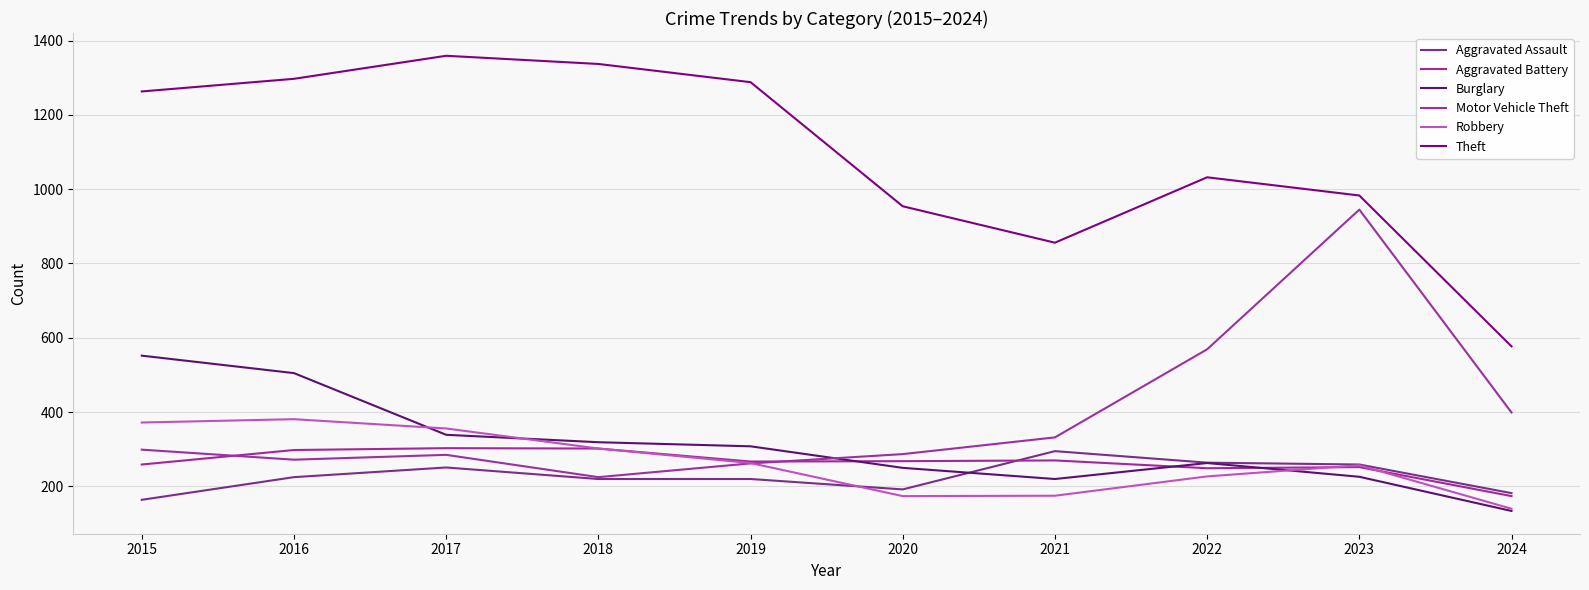

Rank the series by their maximum value, from highest to lowest.

Theft, Motor Vehicle Theft, Burglary, Robbery, Aggravated Battery, Aggravated Assault